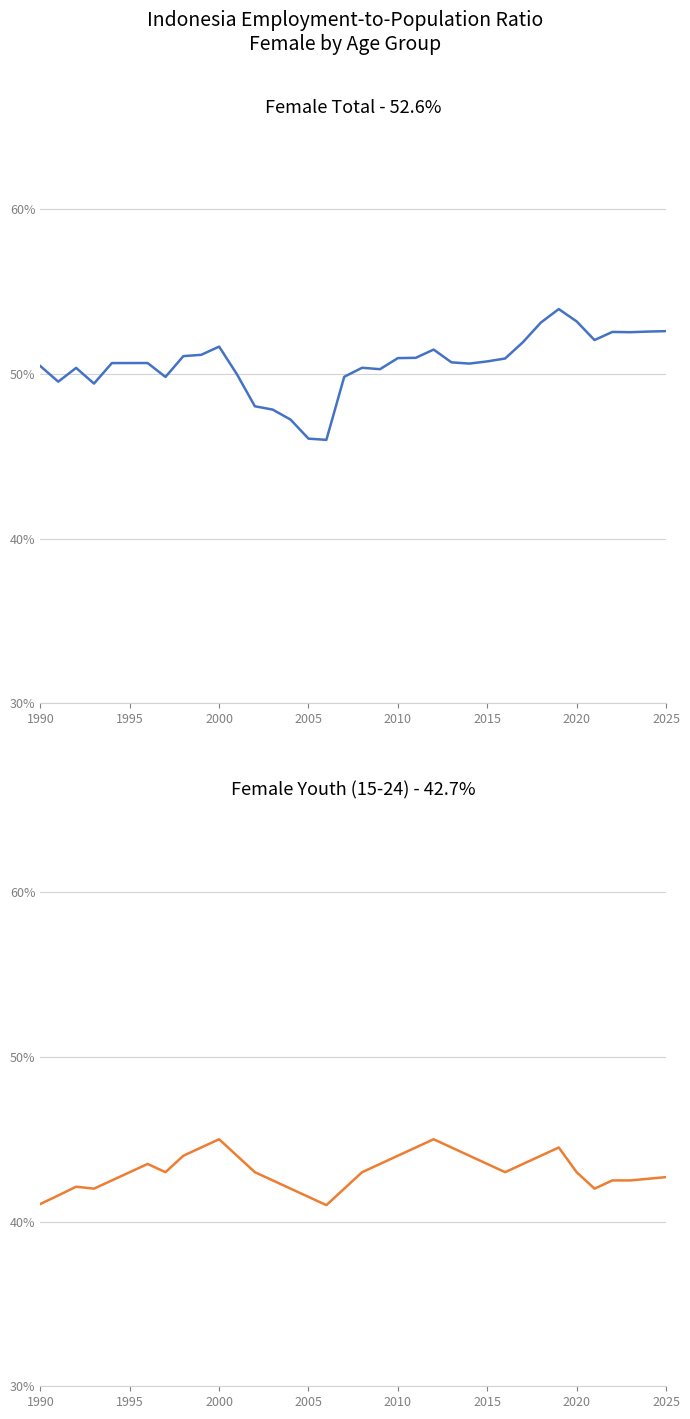

How many lines are shown in the chart?

2